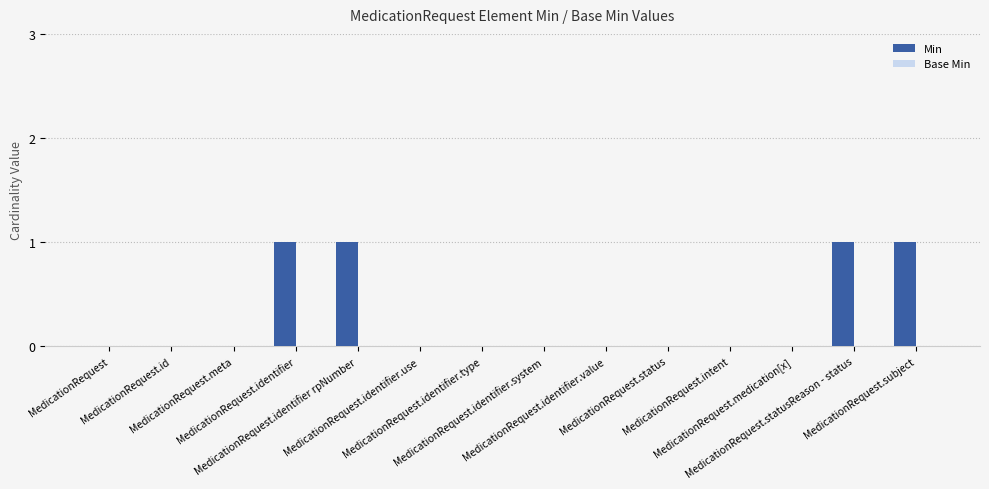

What is the sum of all values?

4